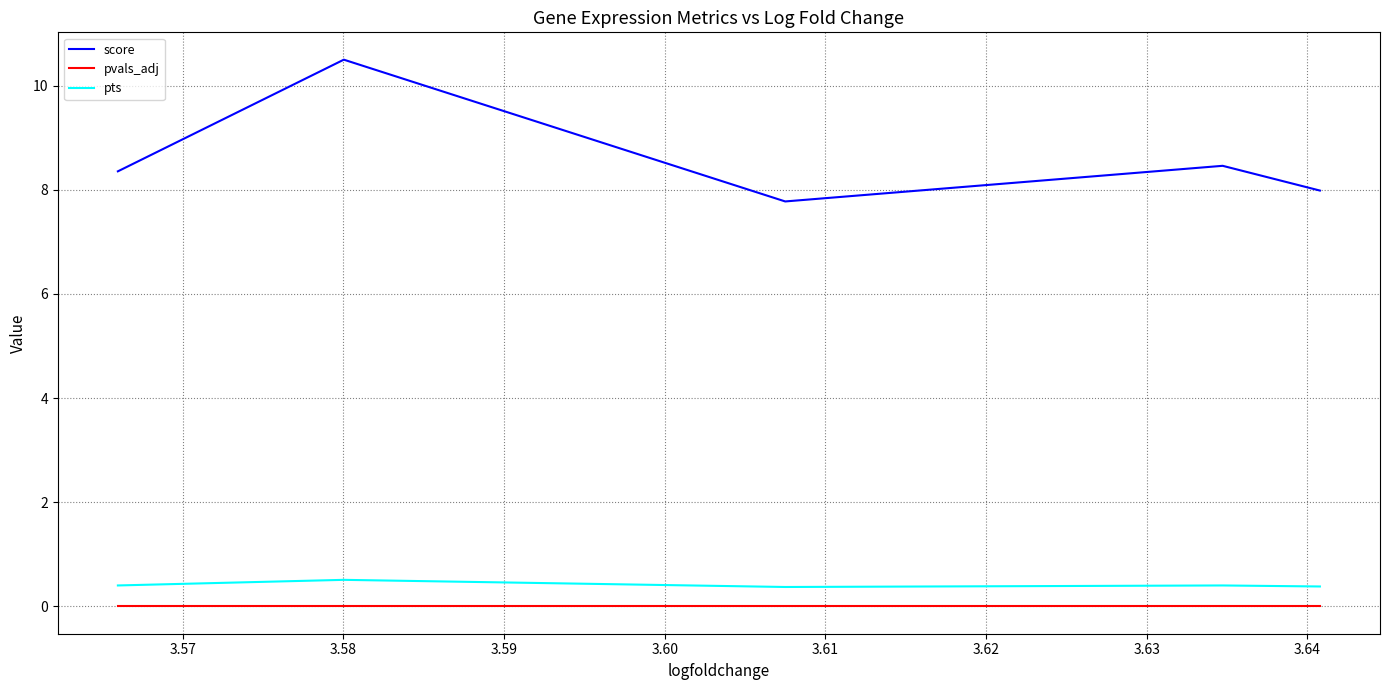

Is this an area chart (filled region under the line)?

No